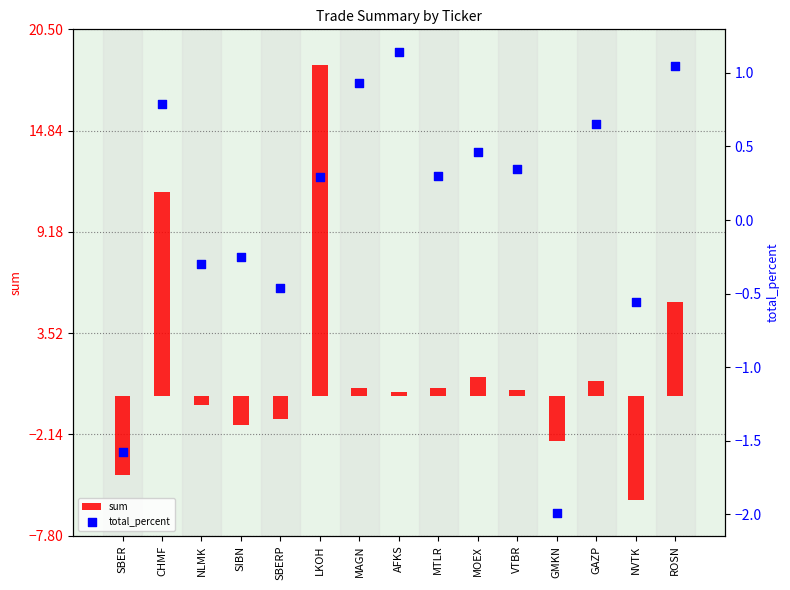

Which series has the widest spread of Y values?

sum